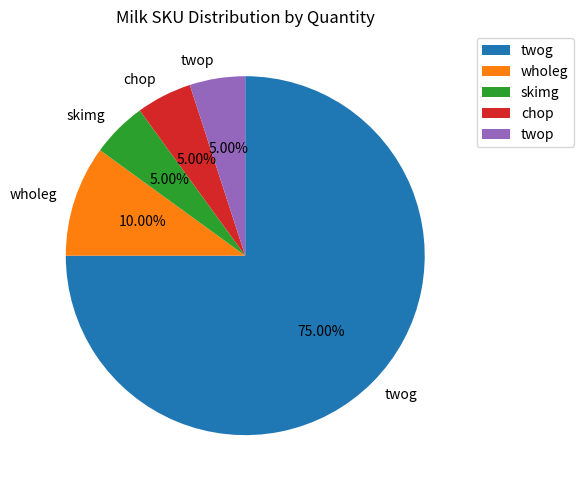

Is the sum of wholeg and twog greater than half?

Yes